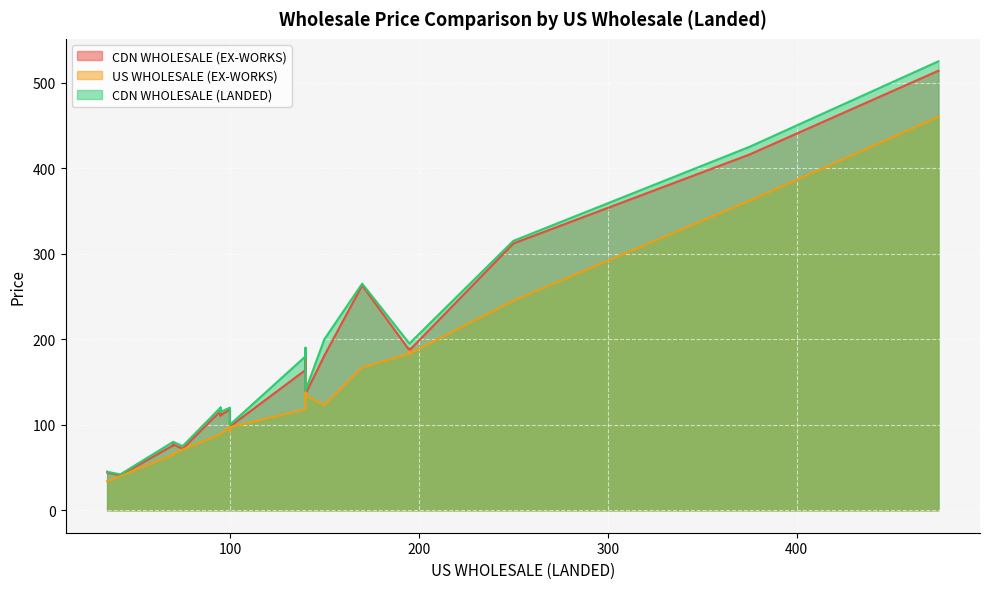

In CDN WHOLESALE (LANDED) , how many points are lower than both neighbors (excluding endpoints)?

4